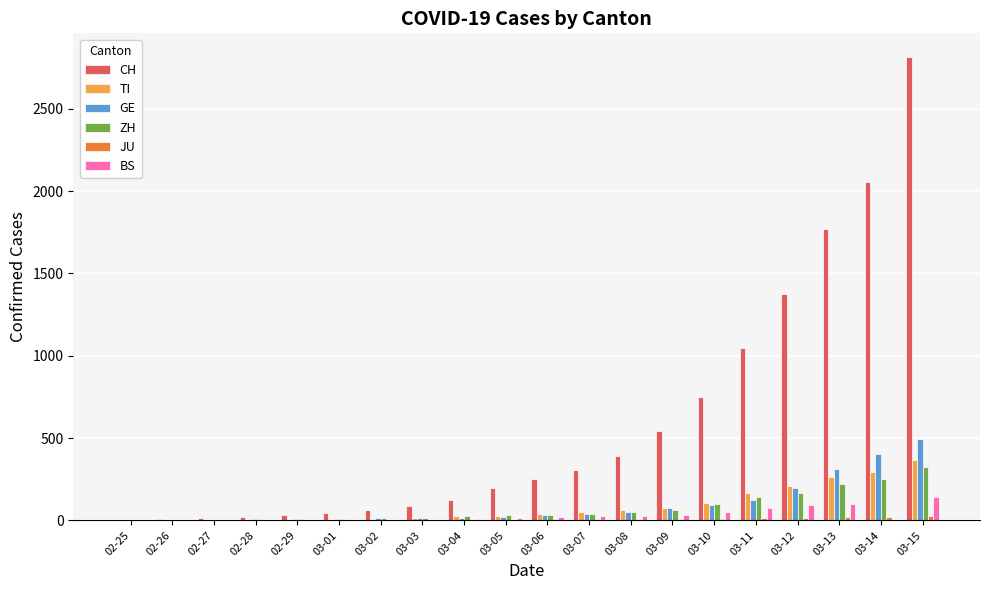

Are the bars horizontal?

No